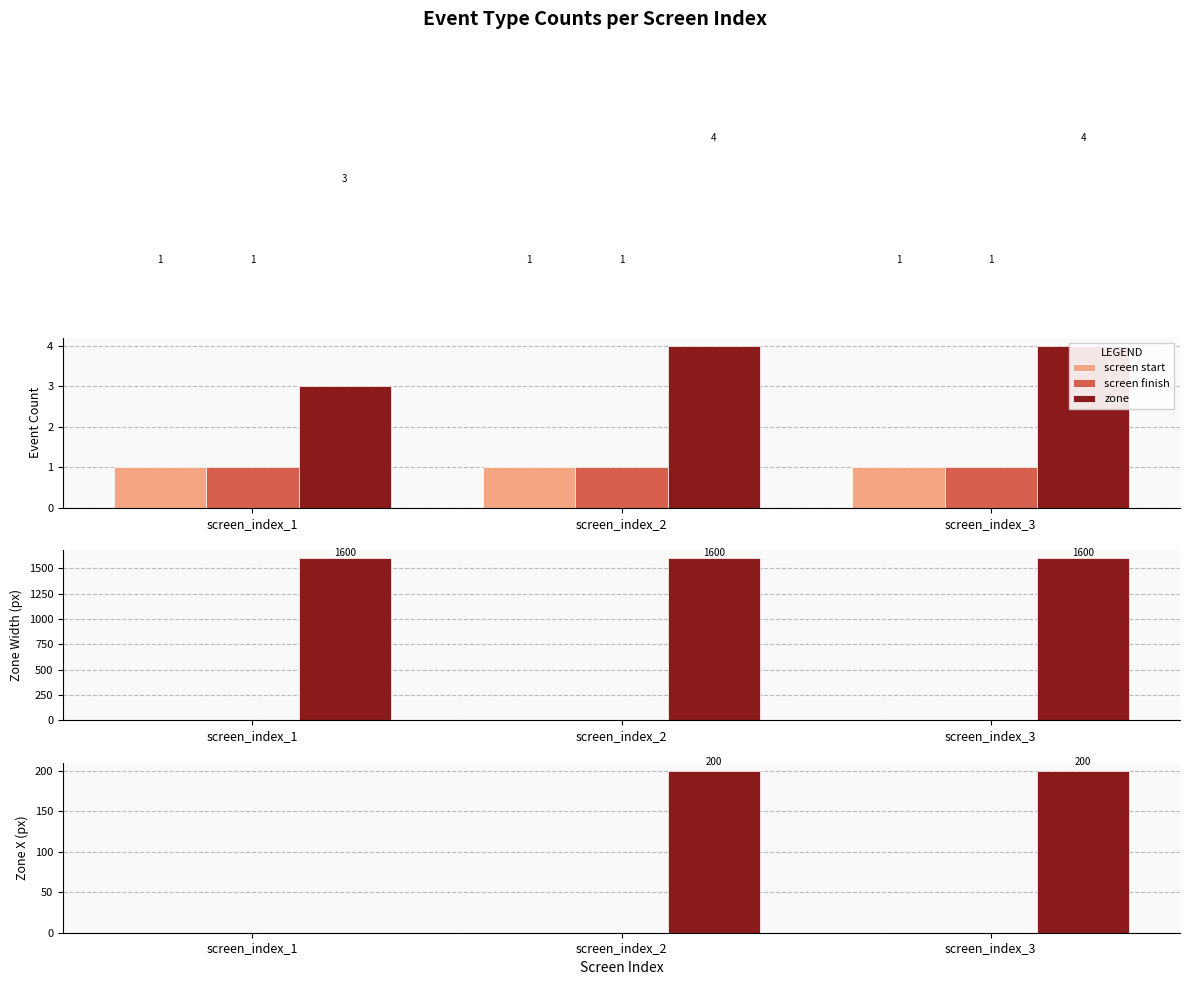

At screen_index_3, list the series in order from smallest to largest.

screen start, screen finish, zone